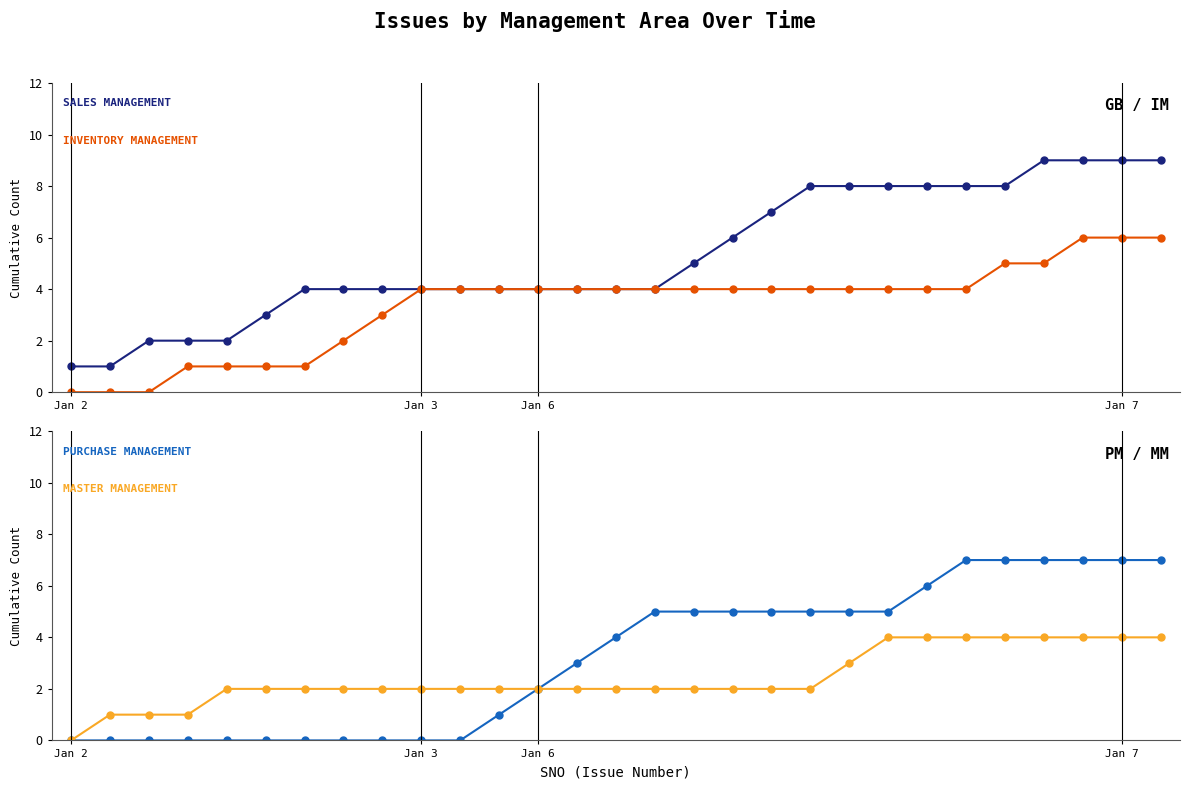

True or false: PURCHASE MANAGEMENT has more than 0 points higher than both neighbors.

False